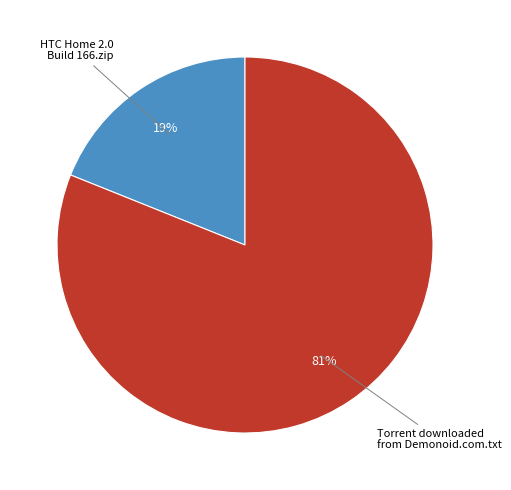

The HTC Home 2.0 Build 166.zip slice represents 19% of the pie. True or false?

True